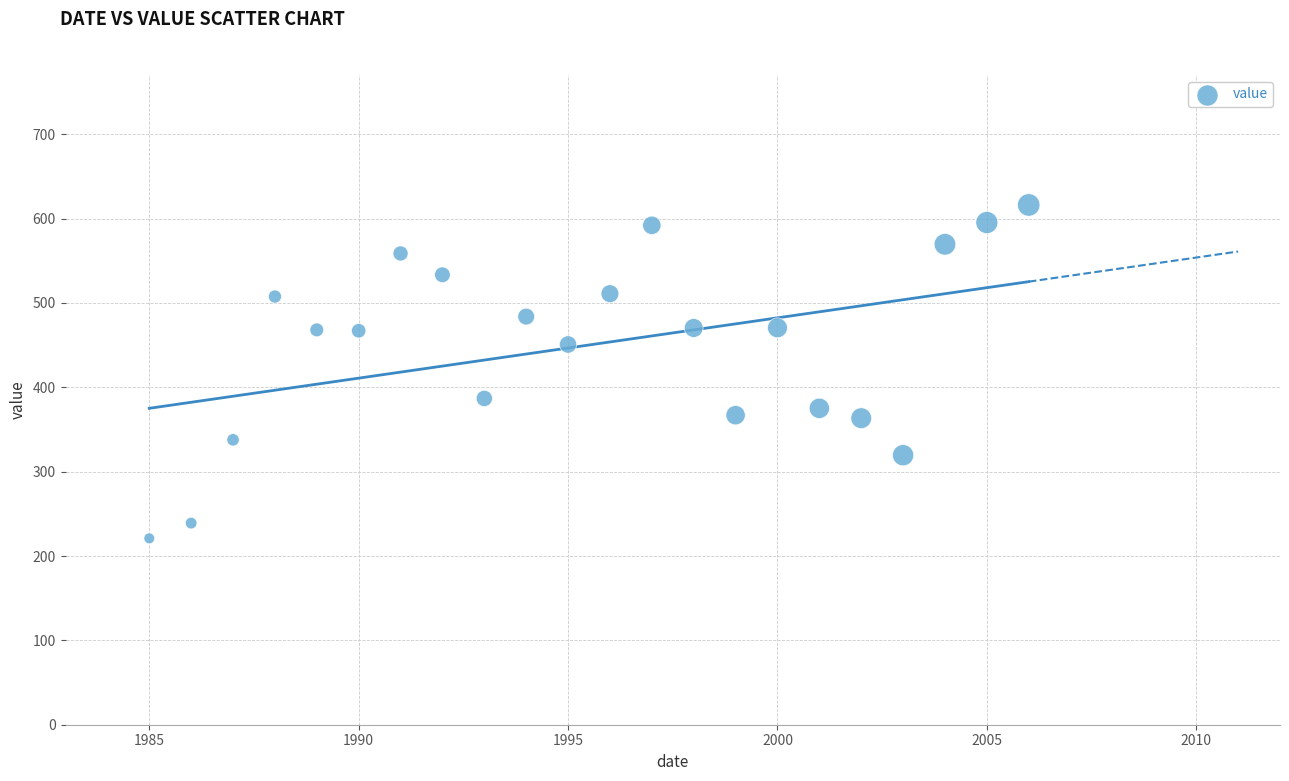

What is the range of X values (max minus min)?

21.0